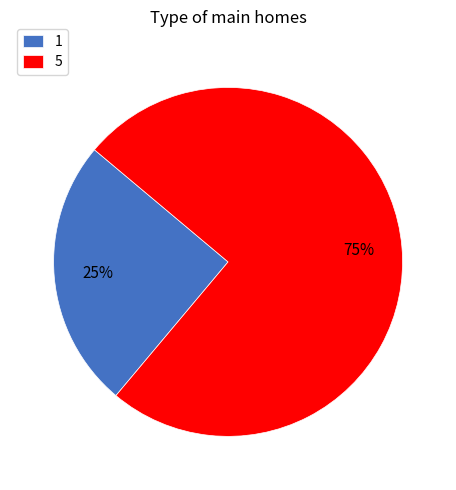

Count the number of slices in the pie.

2